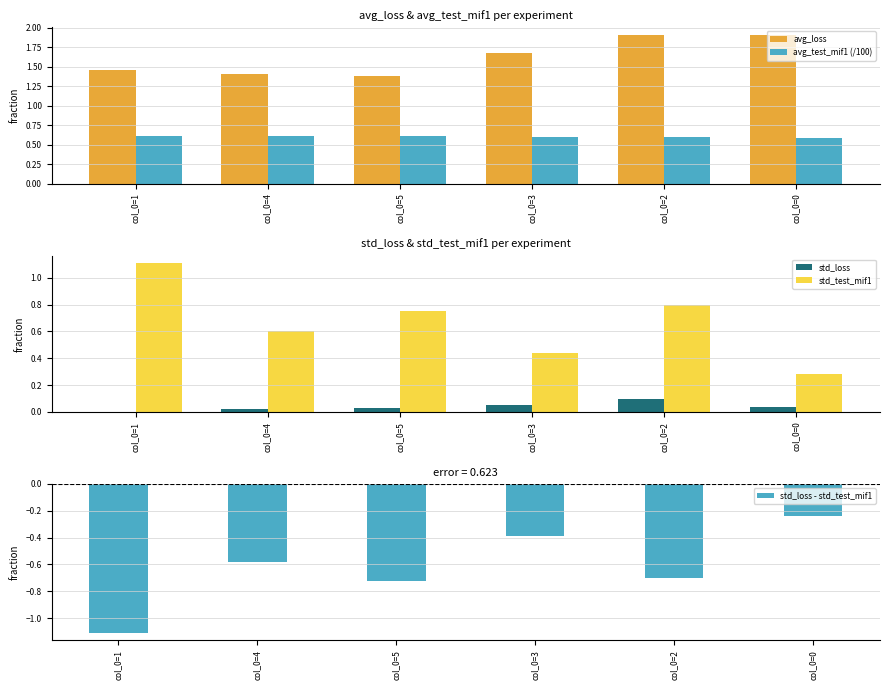

Between col_0=1 and col_0=2, which series saw the biggest shift?

avg_loss